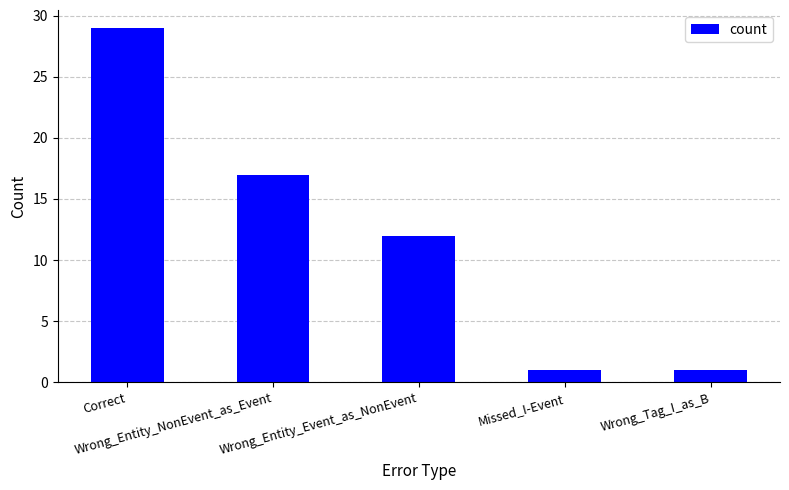

True or false: the data shows 0 at Missed_I-Event.

False